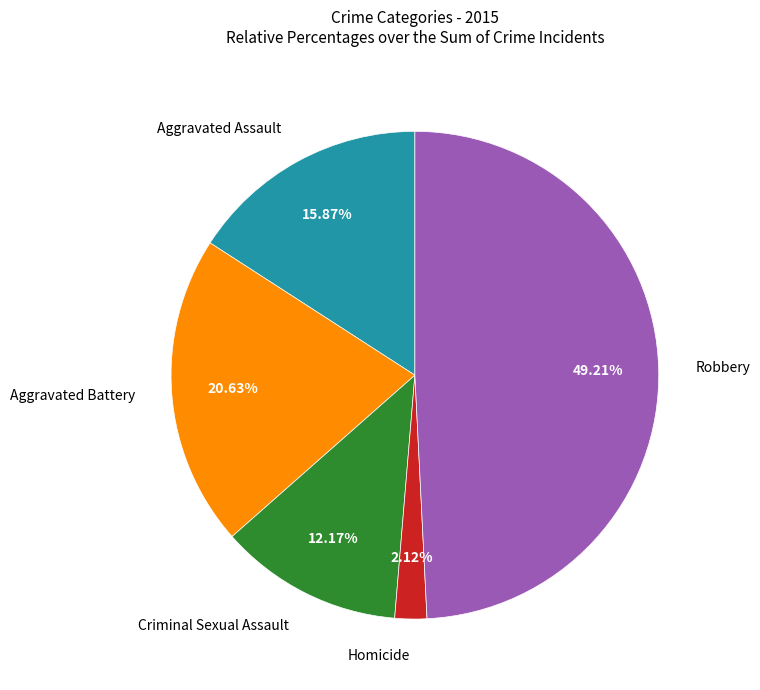

Is there any slice that represents more than half of the pie?

No